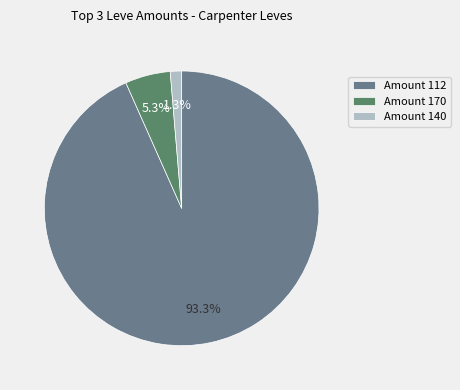

What portion of the pie excludes Amount 170?

94.7%